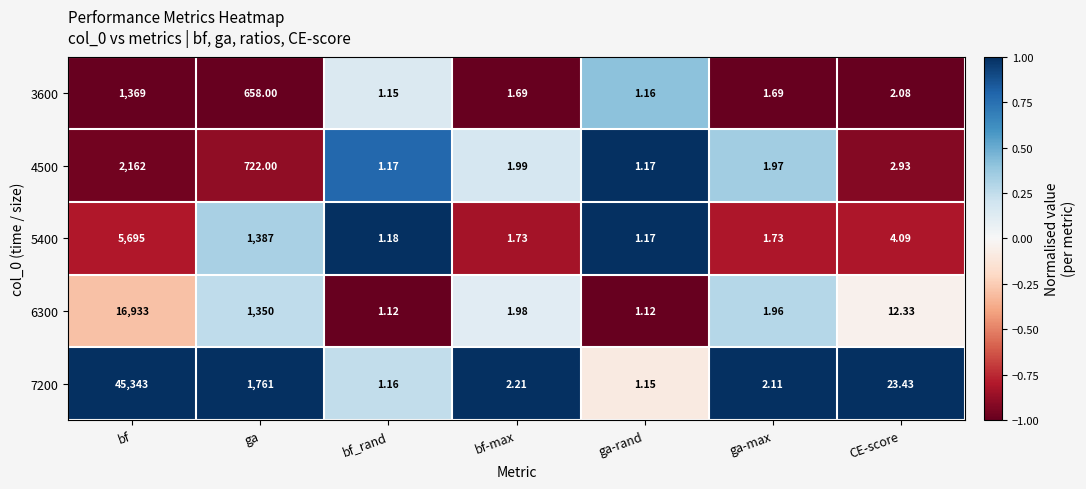

At which category is the sum across all series the highest?

bf